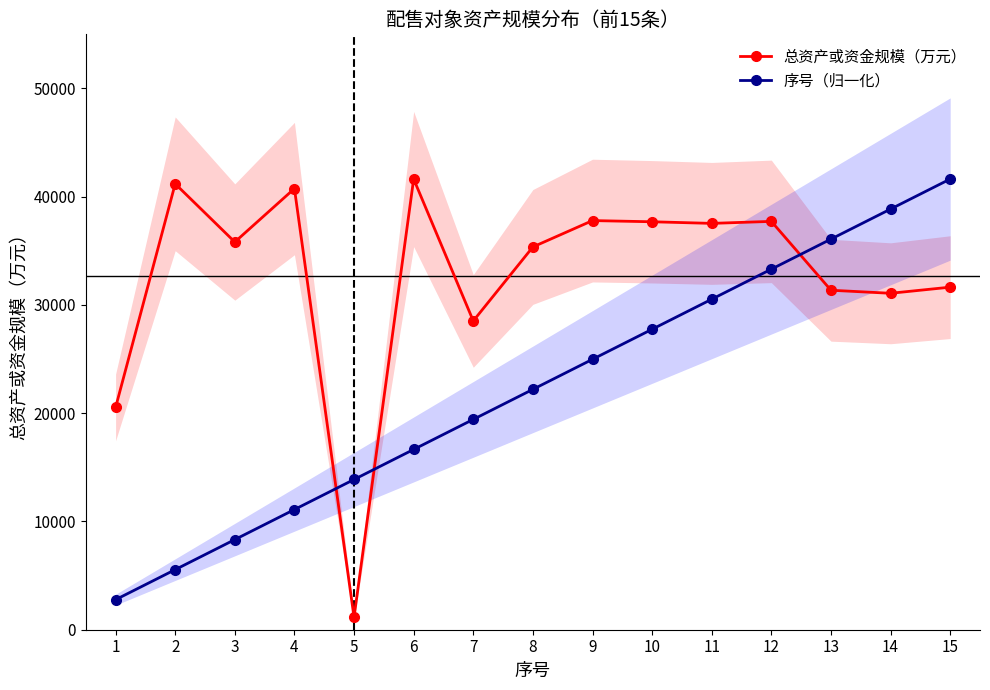

How many lines are shown in the chart?

2